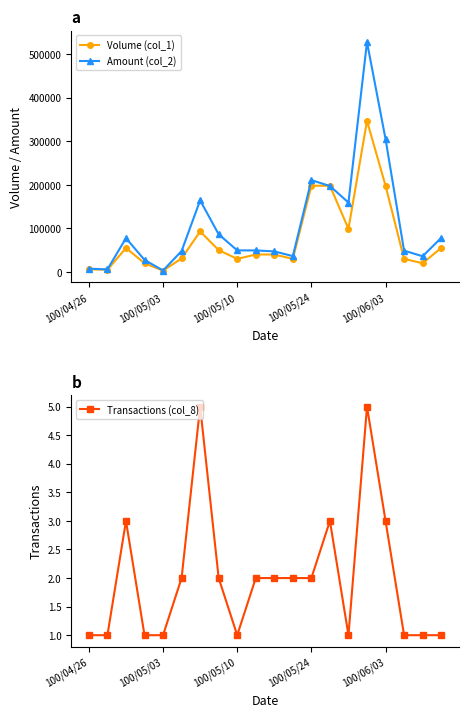

What position from the left is 6?

7